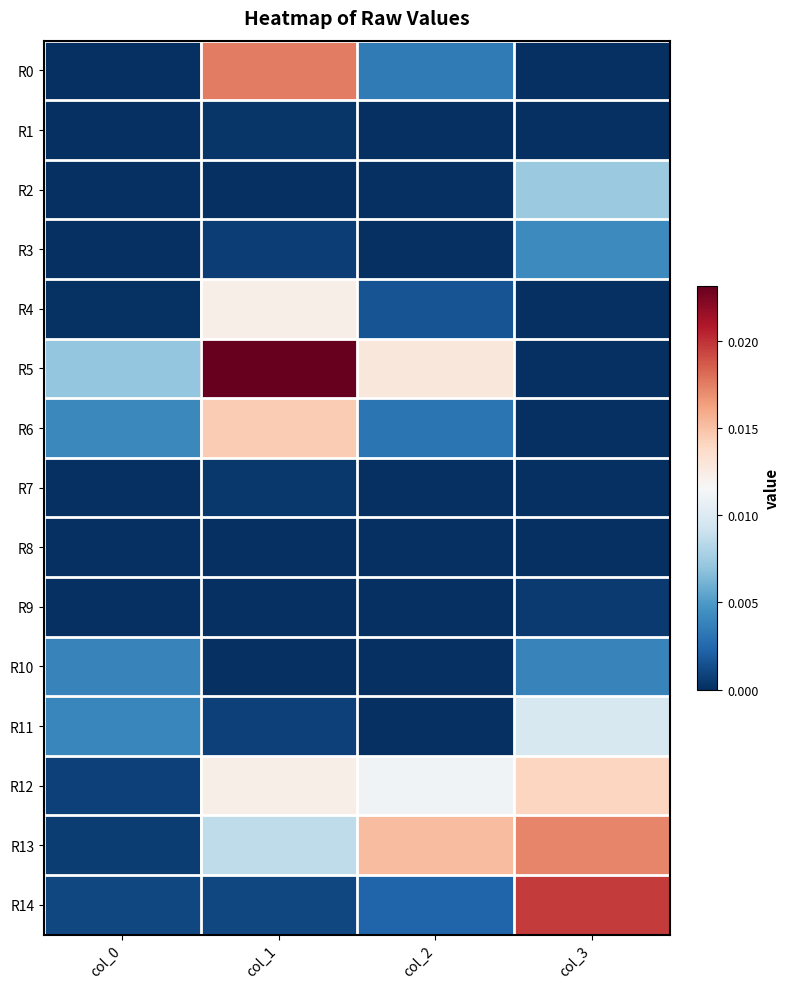

At which category is the sum across all series the highest?

col_1